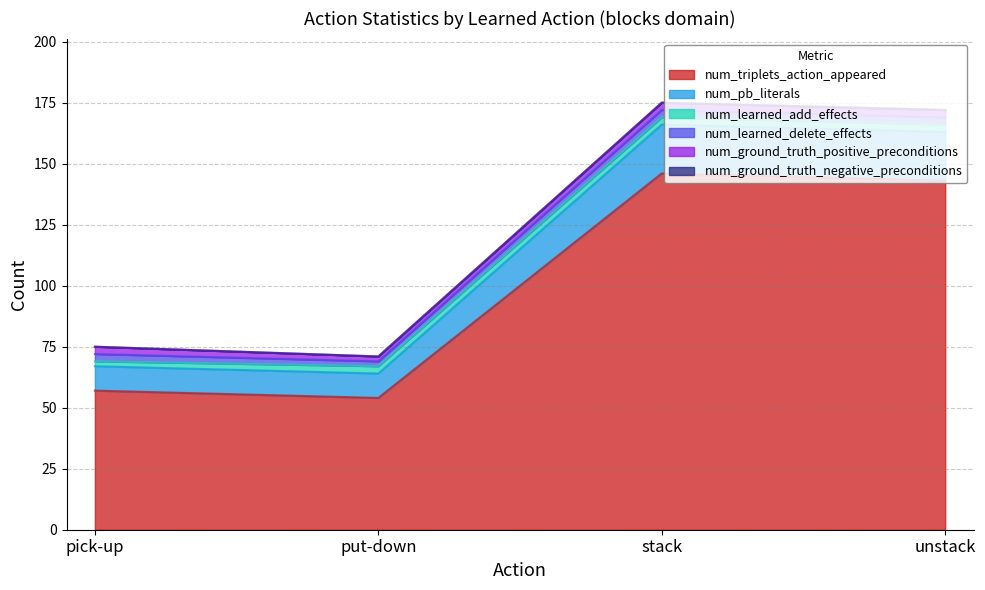

The value of num_ground_truth_positive_preconditions at put-down is 2. True or false?

True